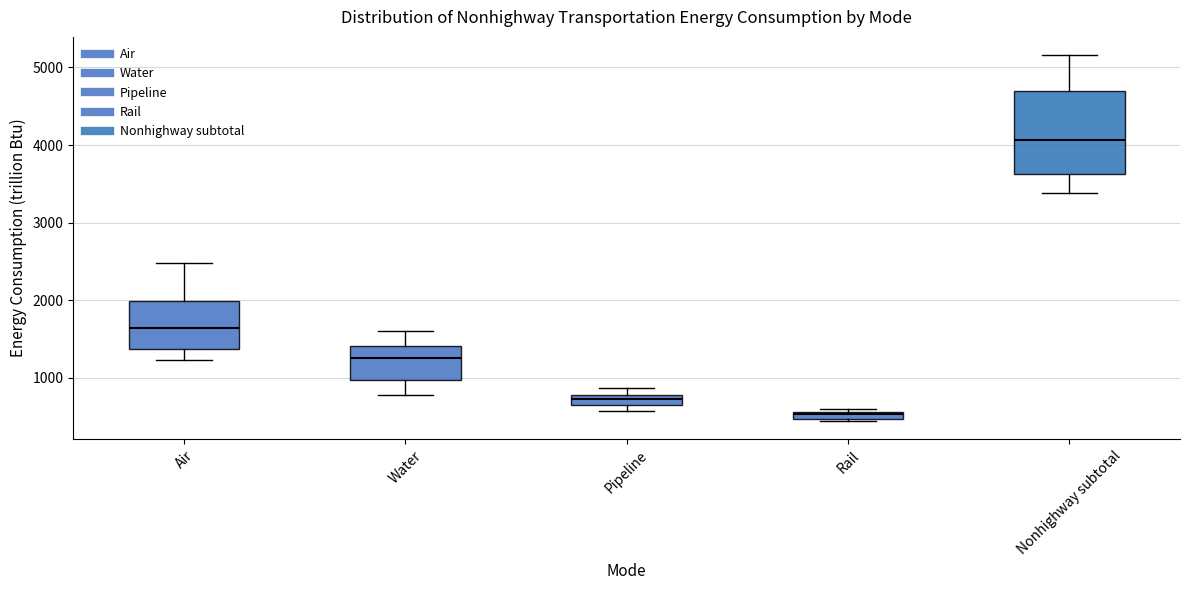

Which box's median line is the lowest?

Rail